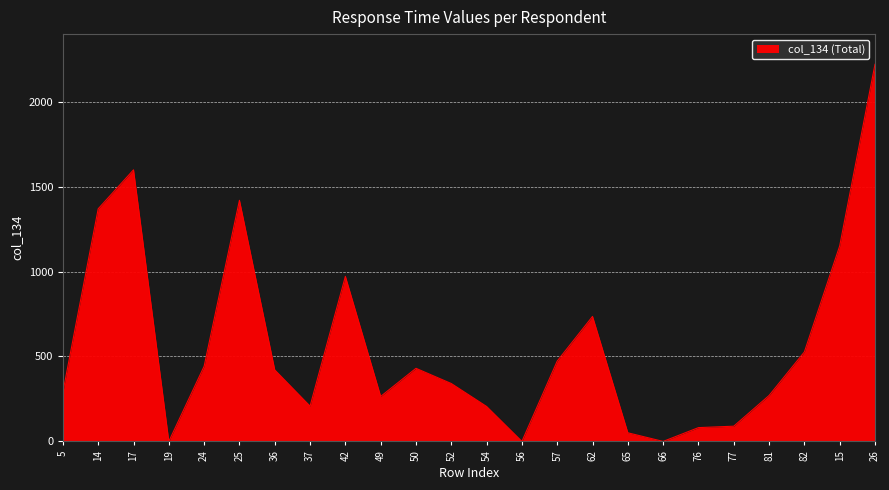

True or false: the data shows 0.0 at 66.

True